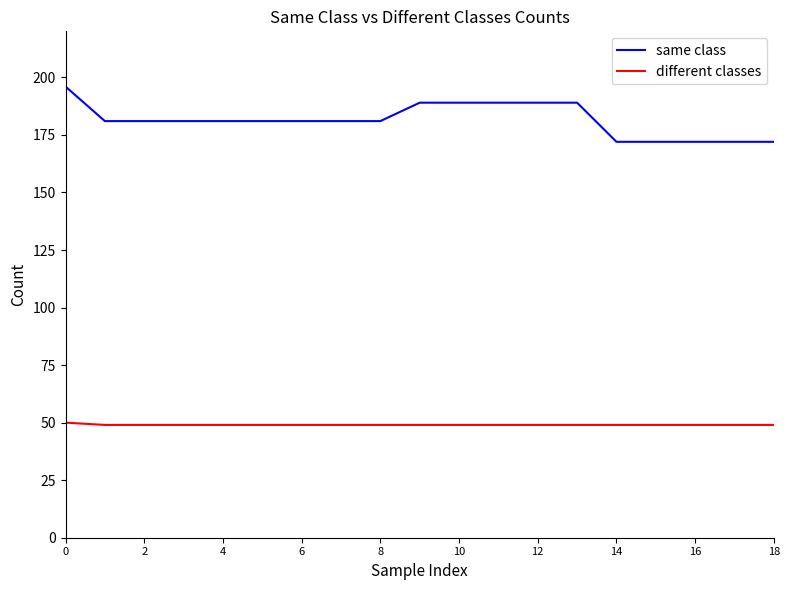

Rank the series by their average value, from highest to lowest.

same class, different classes